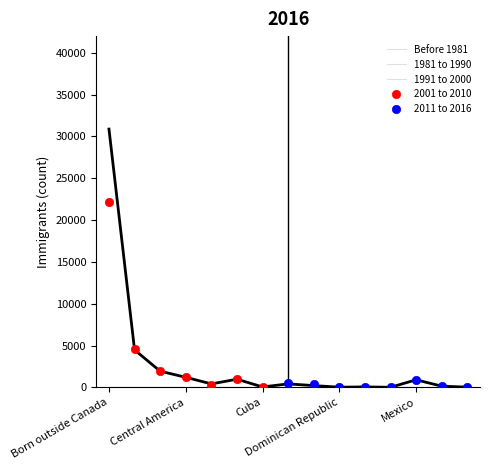

Where is the first local maximum for 2011 to 2016?

South America